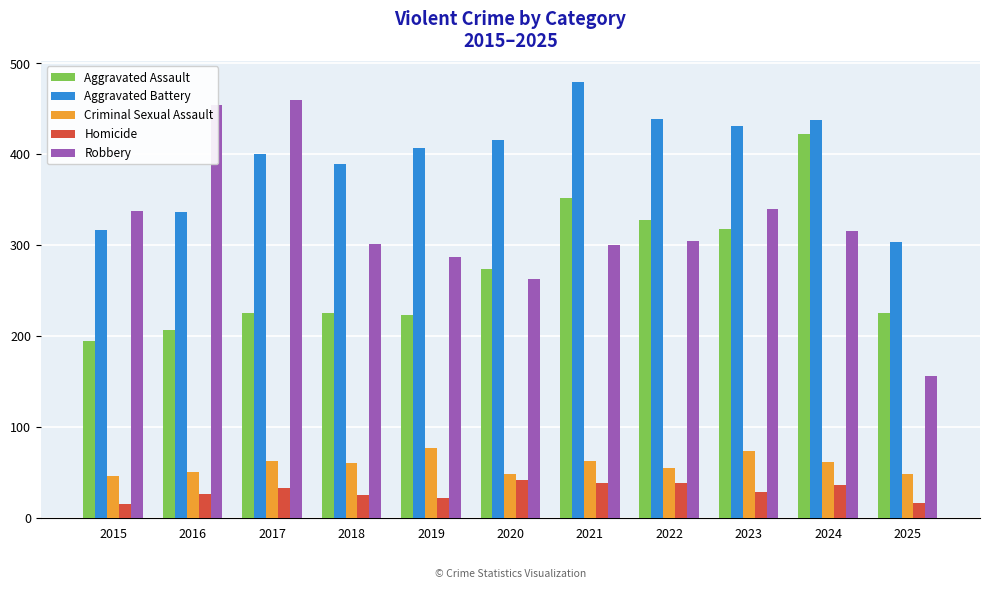

Which series changed the most between 2020 and 2023?

Robbery